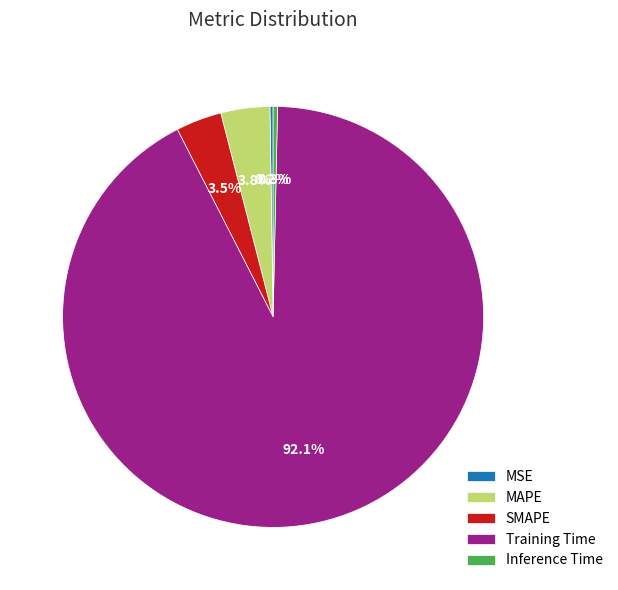

What portion of the pie excludes Inference Time?

99.7%